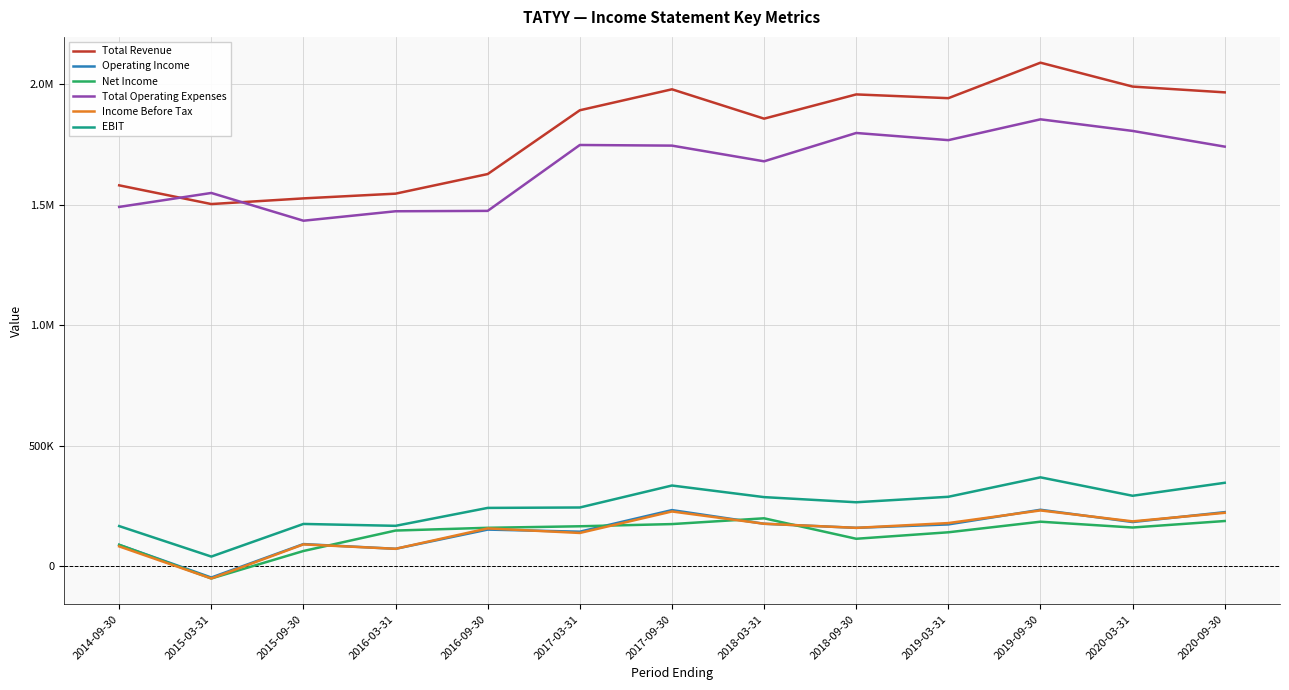

True or false: Total Revenue has more than 1 points higher than both neighbors.

True